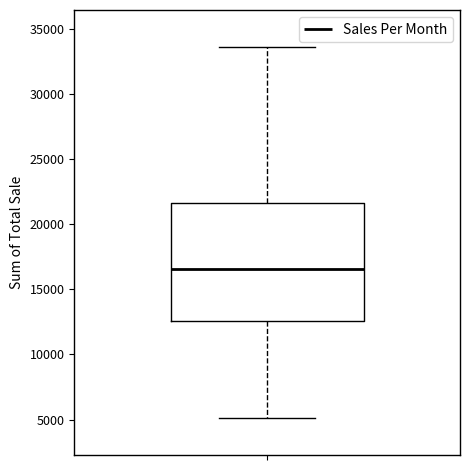

Transcribe this box plot: give where the median line is, the range the box spans, and where the two whiskers end, as read against the y-axis. The values are not printed on the chart, so give them approximately, as read against the axis.

median 16500, box 12500 to 21500, whiskers 5000 to 33500